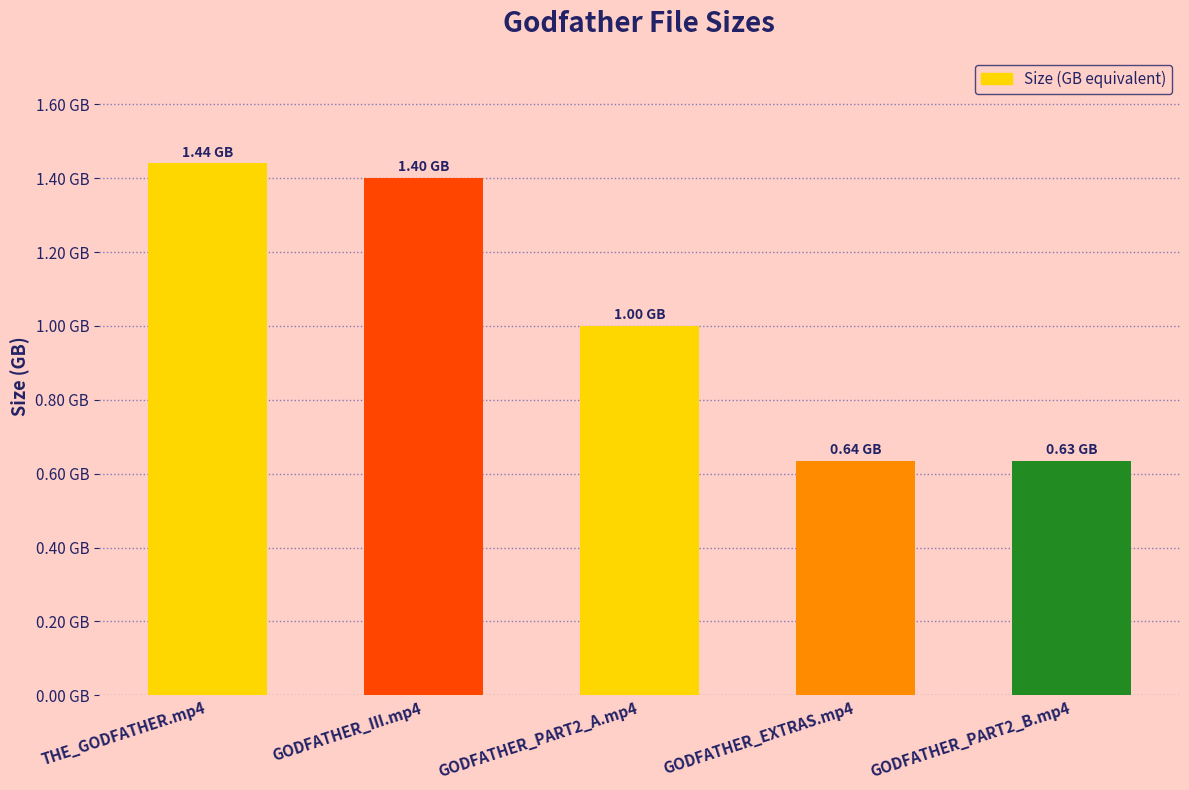

Which has a higher value, THE_GODFATHER.mp4 or GODFATHER_EXTRAS.mp4?

THE_GODFATHER.mp4